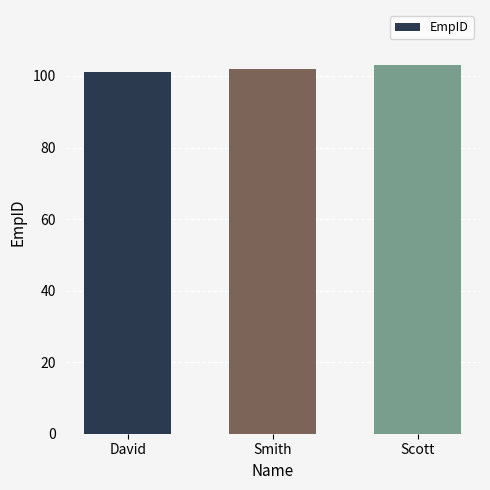

Which category has the highest value across all series?

Scott